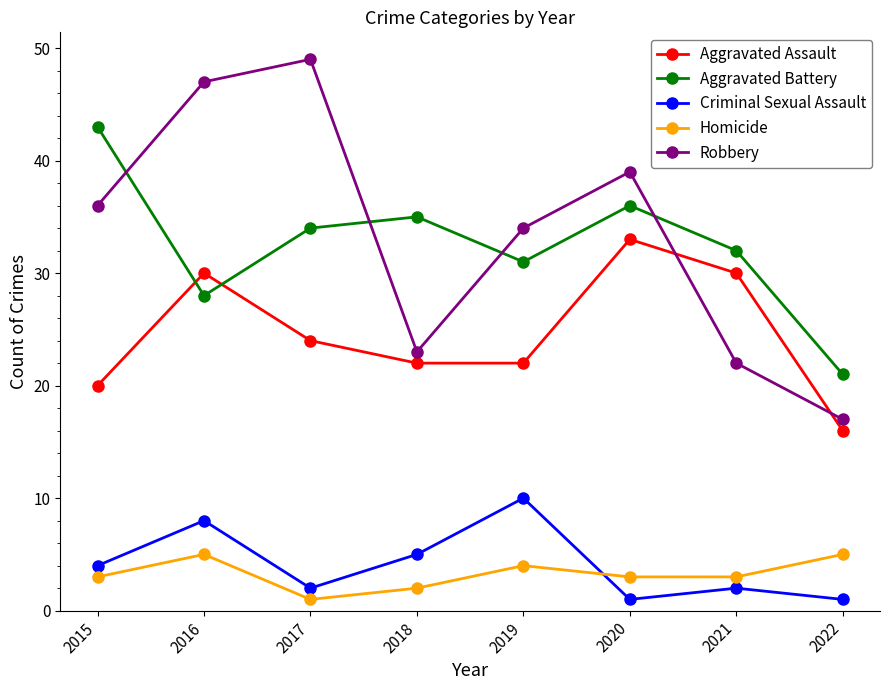

At which category is the sum across all series the highest?

2016